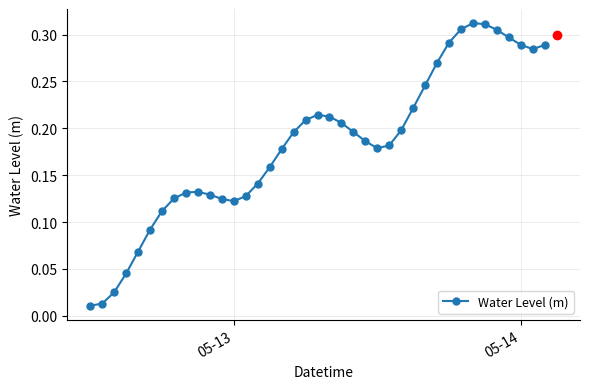

True or false: there are more than 1 points higher than both neighbors.

True